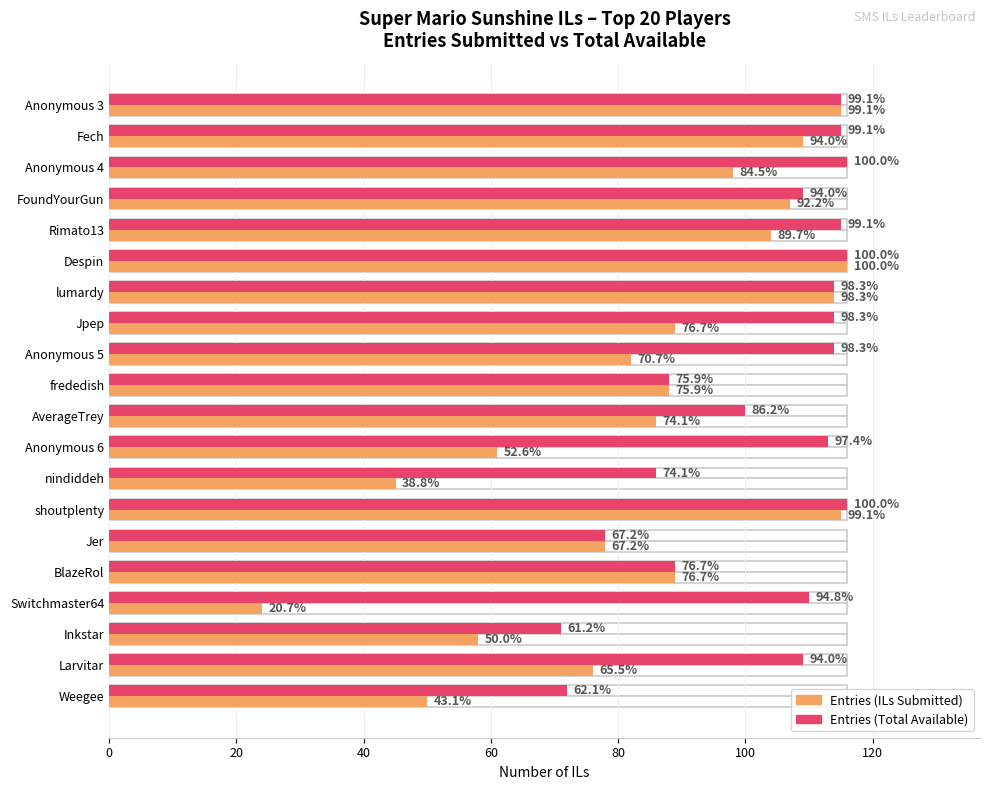

What value does the Entries (Total Available) series have at Anonymous 5?

114